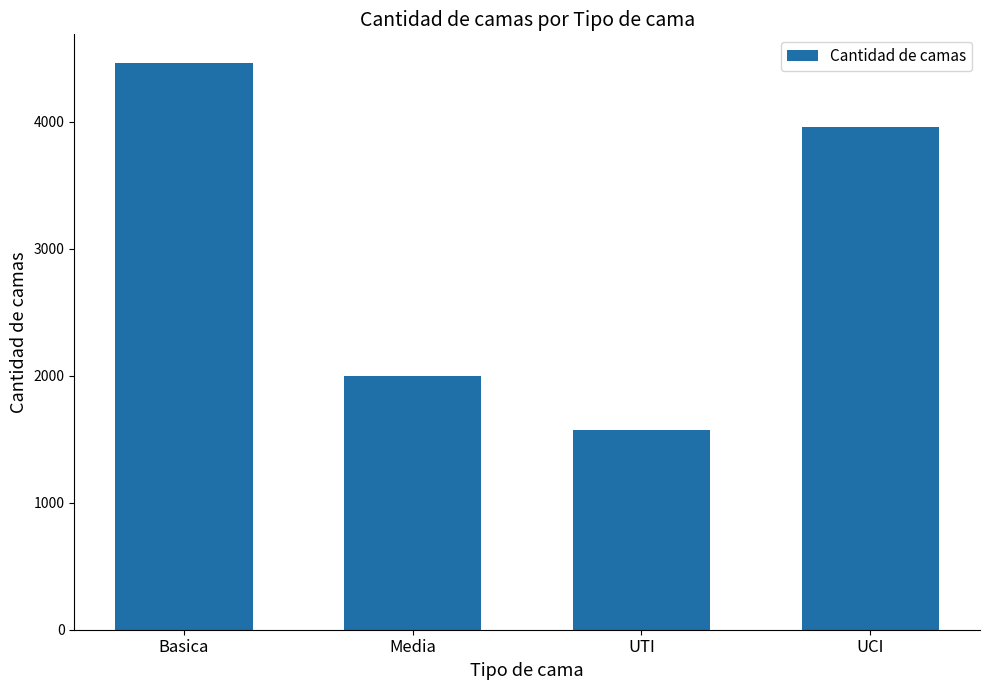

Does the chart contain stacked bars?

No